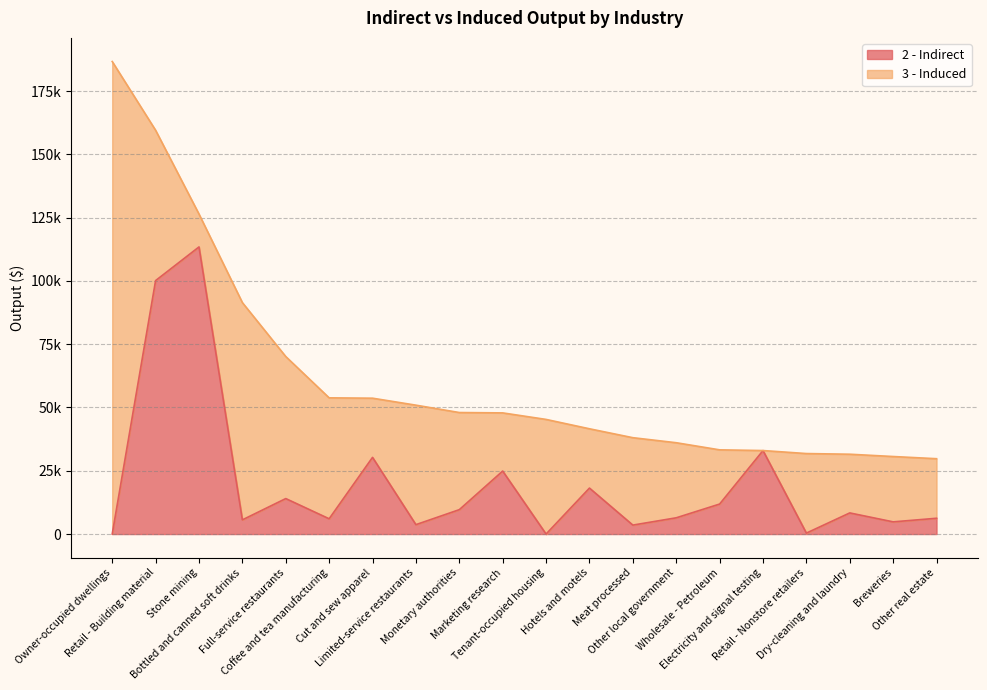

What is the sum of the values at Bottled and canned soft drinks and Dry-cleaning and laundry?

13946.1